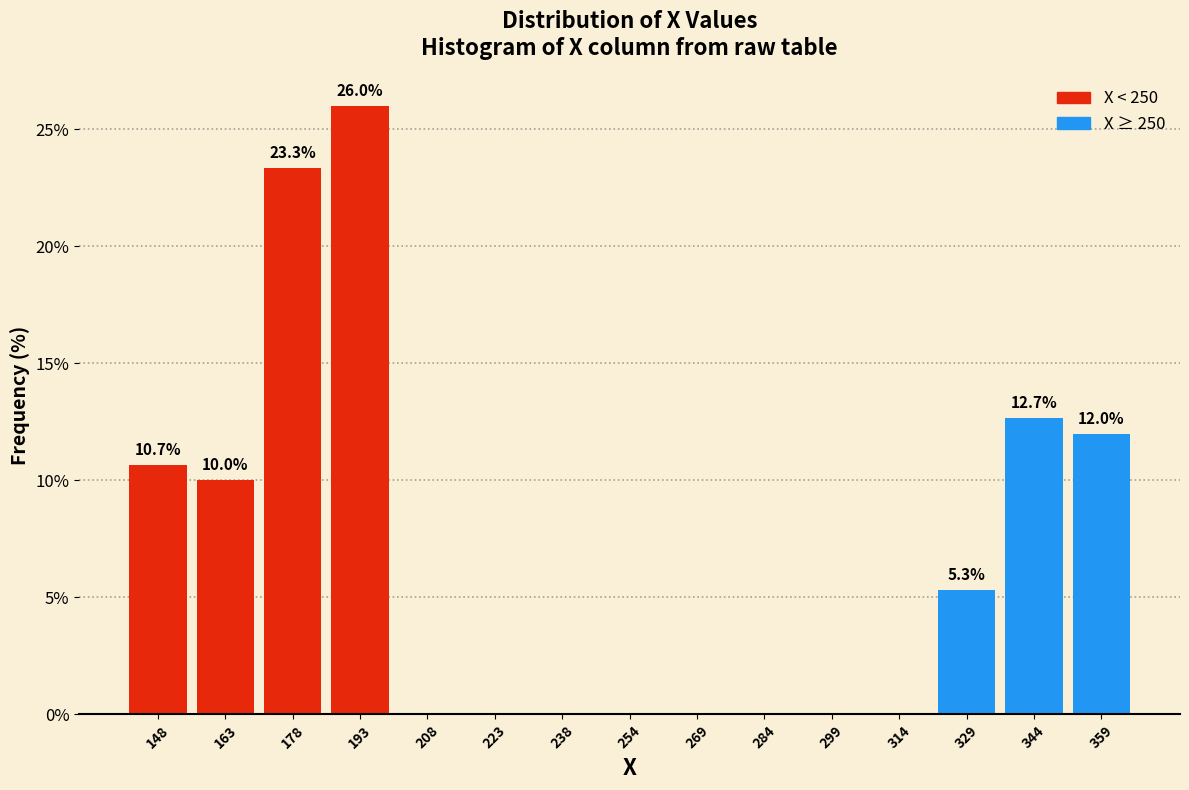

Over which range of the x-axis is the bar tallest?

186 to 202